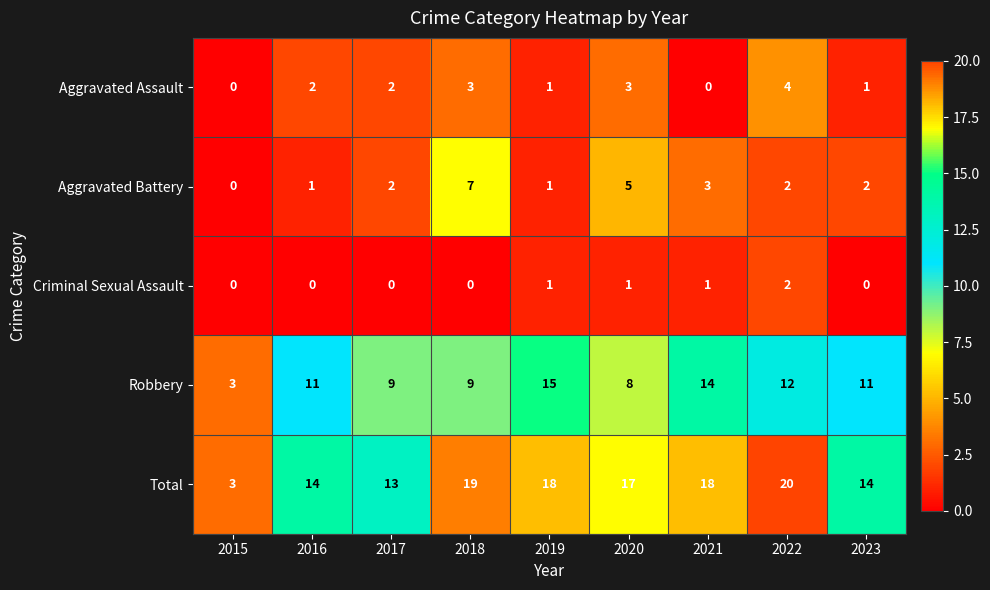

The Criminal Sexual Assault series shows -1 at 2018. True or false?

False